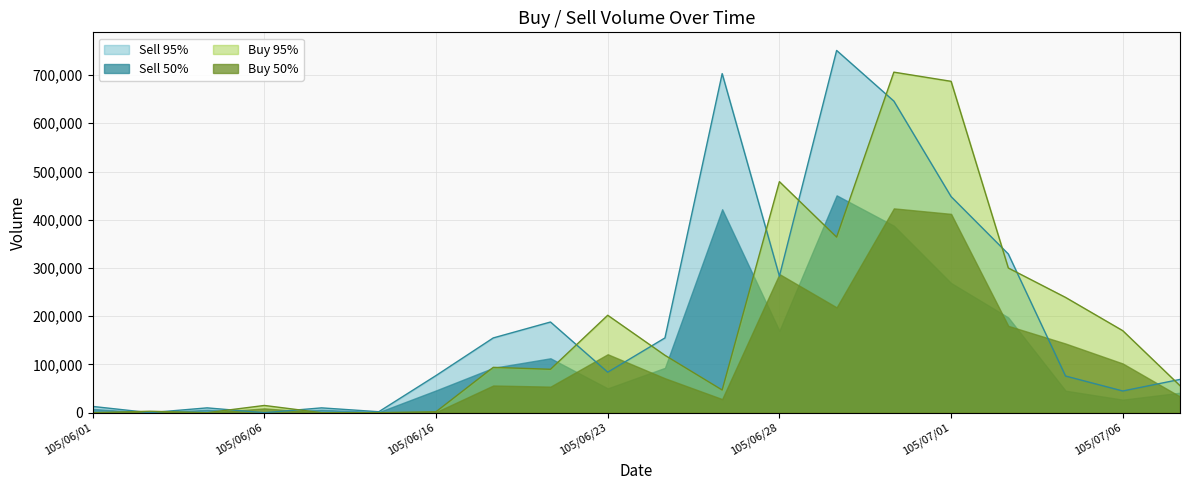

What is the greatest value displayed?

751000